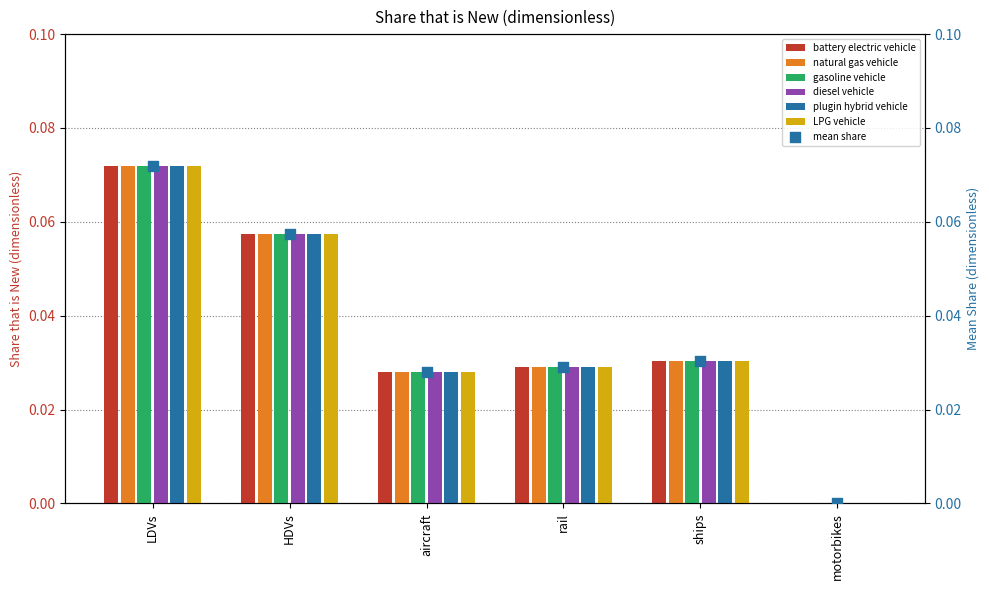

At how many categories does at least one series exceed 0?

5